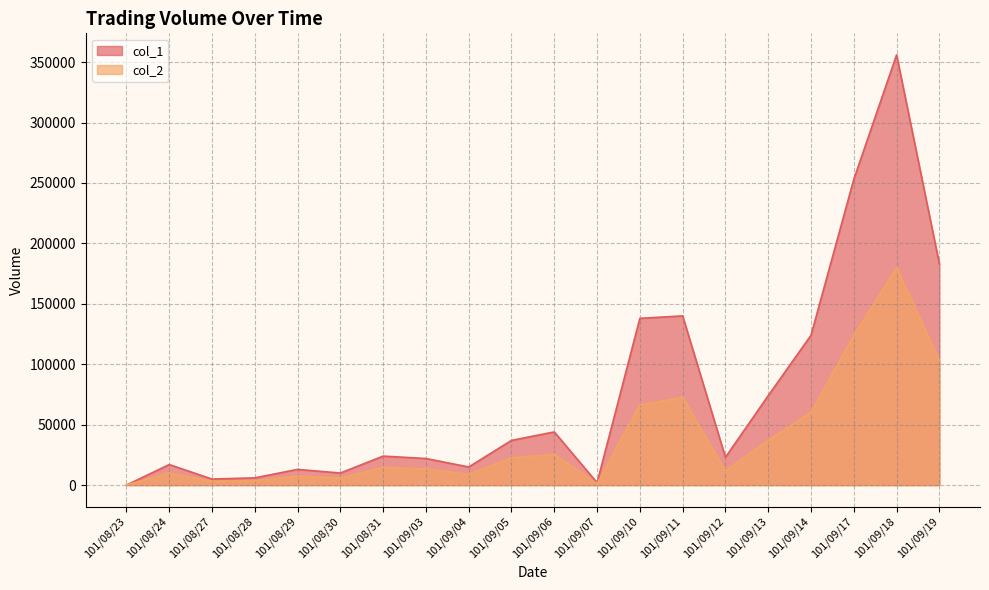

What is the value of the col_1 point at the 6th from the left?

10000